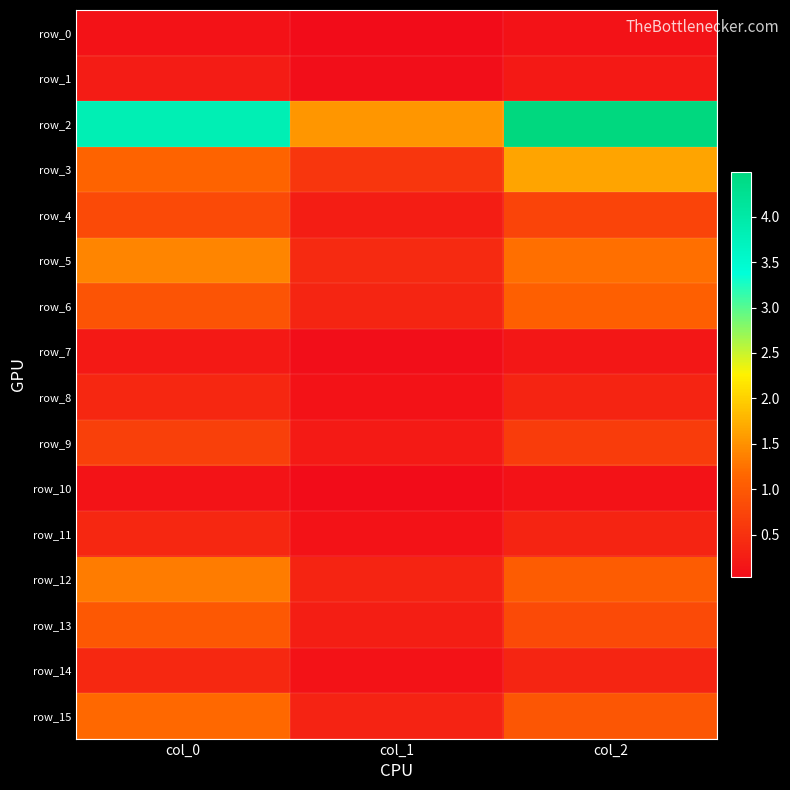

Which label corresponds to the largest value in the chart?

col_2